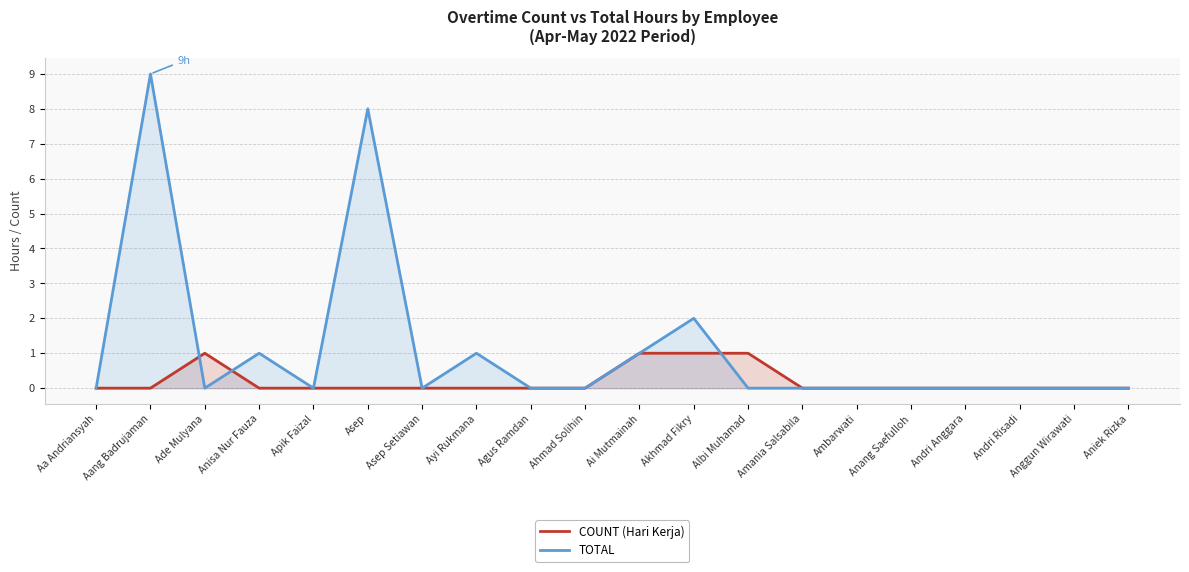

List the series in order of their peak value, highest first.

TOTAL, COUNT (Hari Kerja)